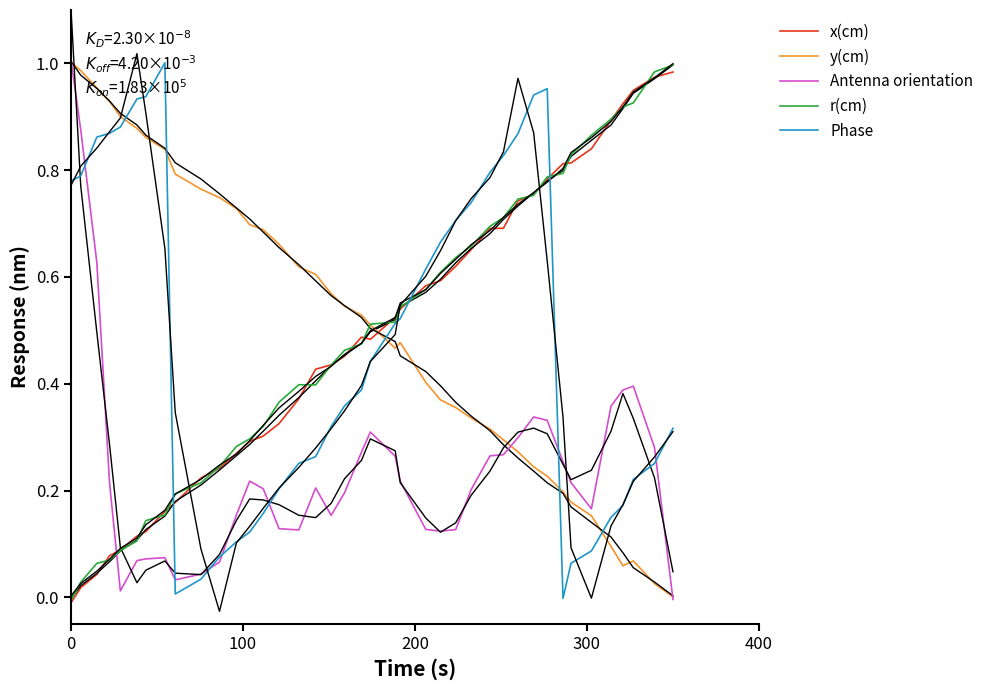

After their last crossing, which series has the higher values: r(cm) or y(cm)?

r(cm)